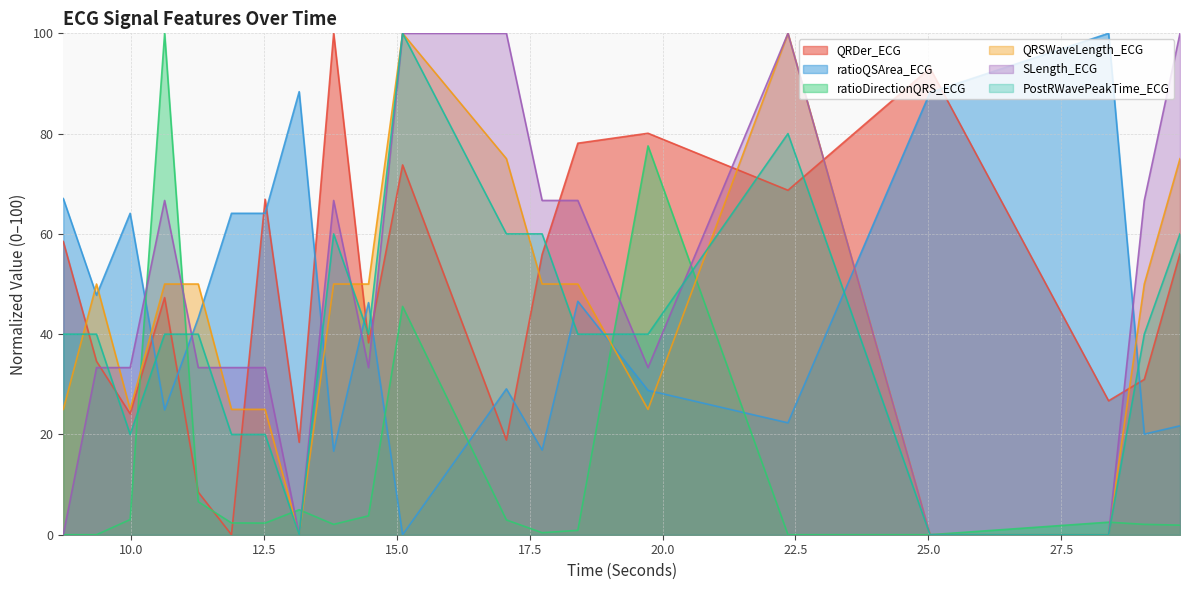

How many data points in PostRWavePeakTime_ECG are above 40?

6